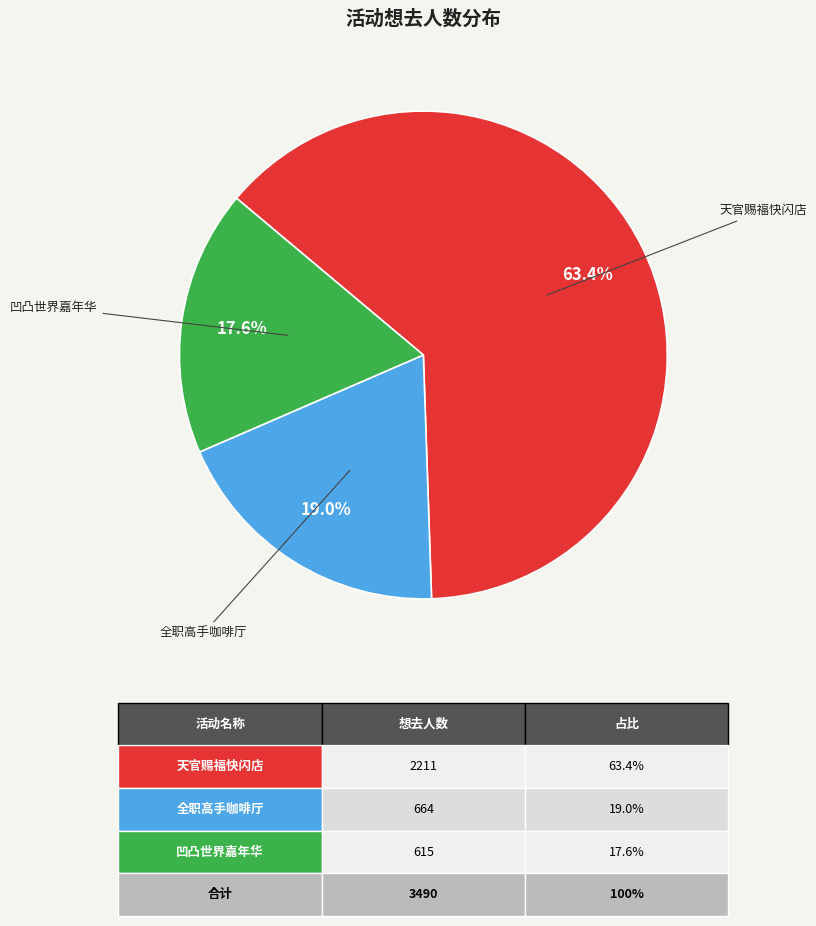

How many slices are in this pie chart?

3